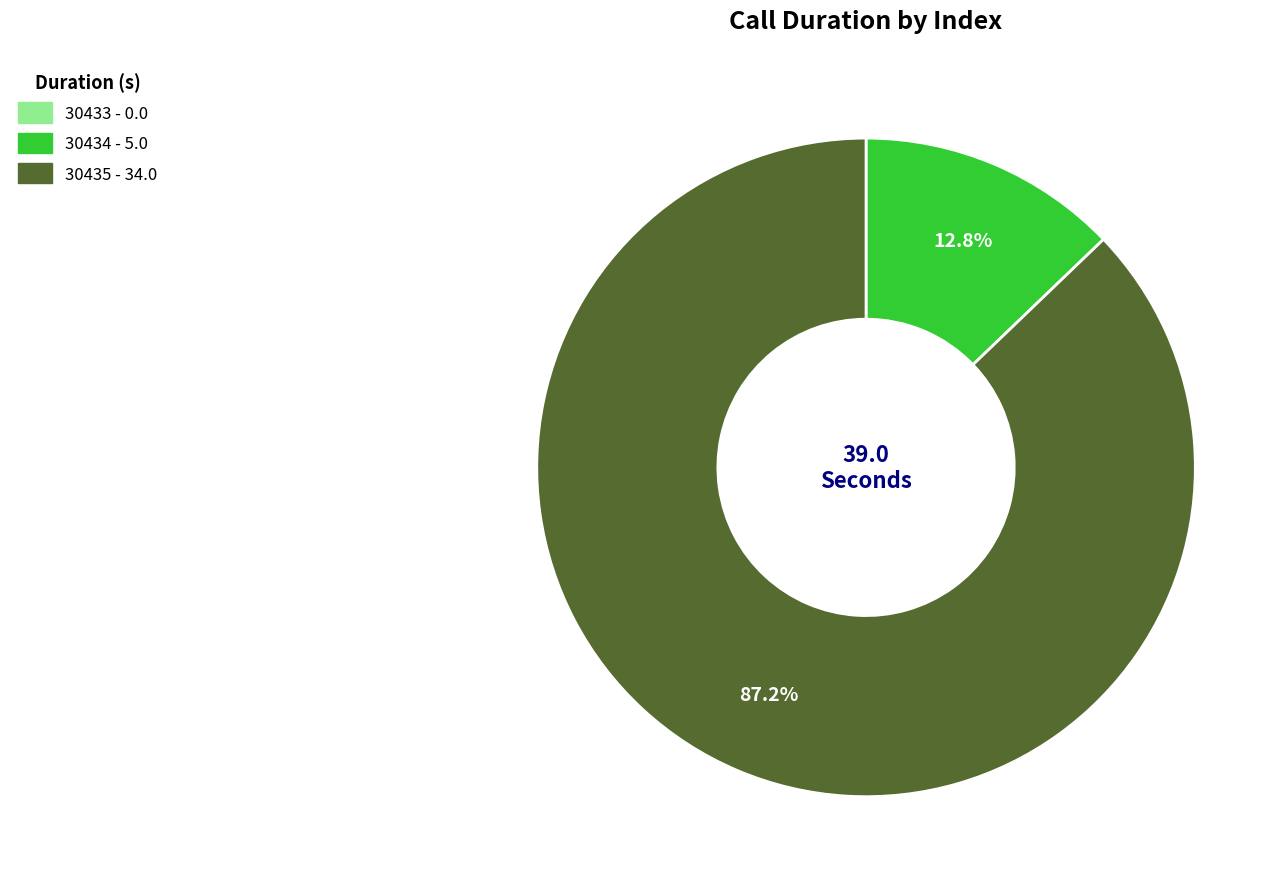

Rank the categories by value from highest to lowest.

30435, 30434, 30433